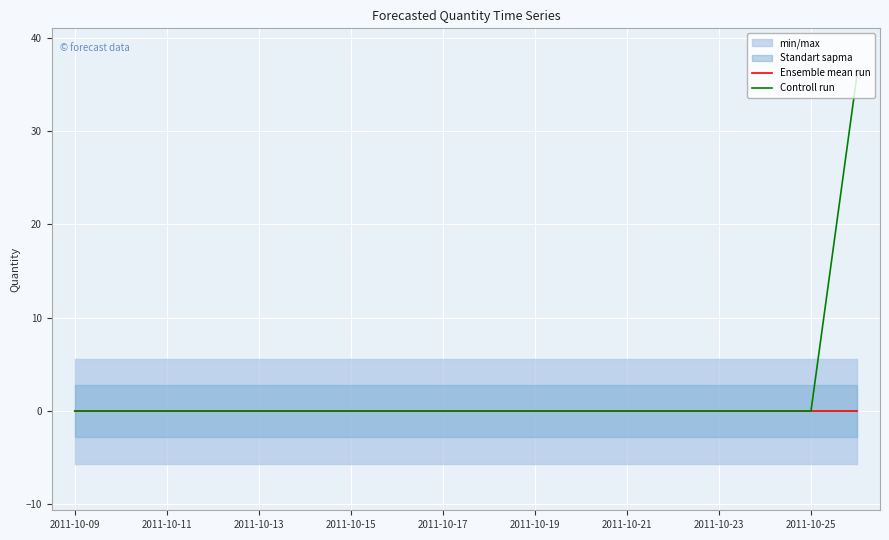

At which category is the sum across all series the highest?

17